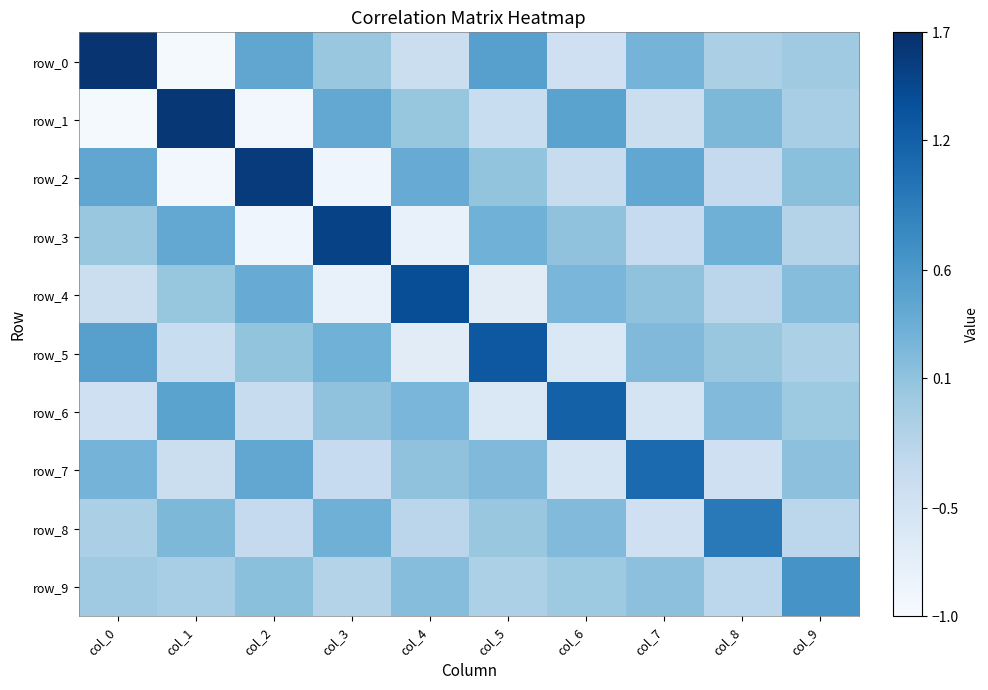

Read the row_3 value at col_8.

0.3